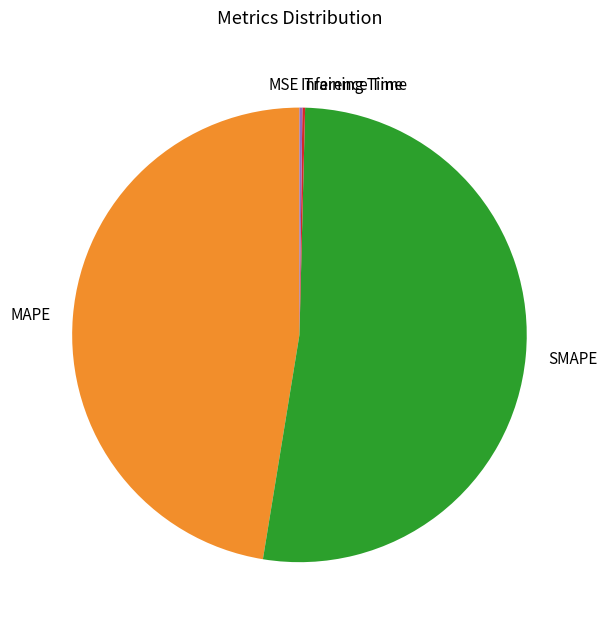

Which slice is the largest?

SMAPE